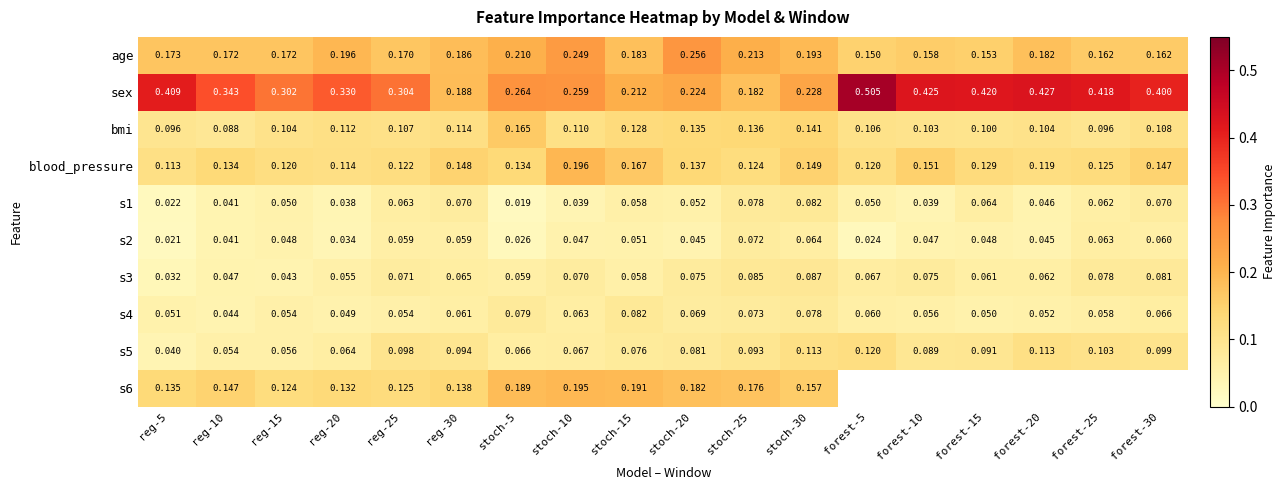

At stoch-25, list the series in order from smallest to largest.

s2, s4, s1, s3, s5, blood_pressure, bmi, s6, sex, age